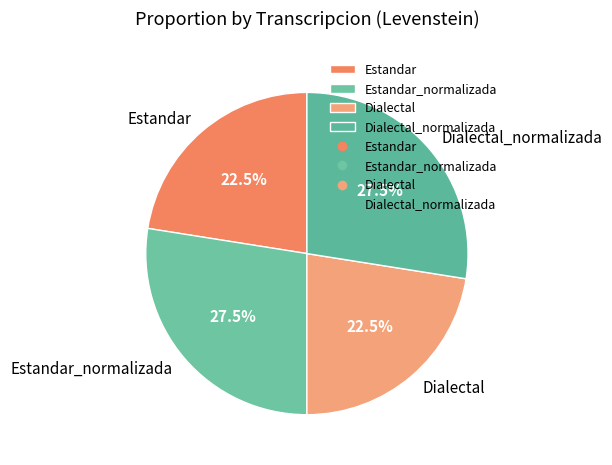

Combined, what portion of the pie is Estandar_normalizada and Estandar?

50.0%